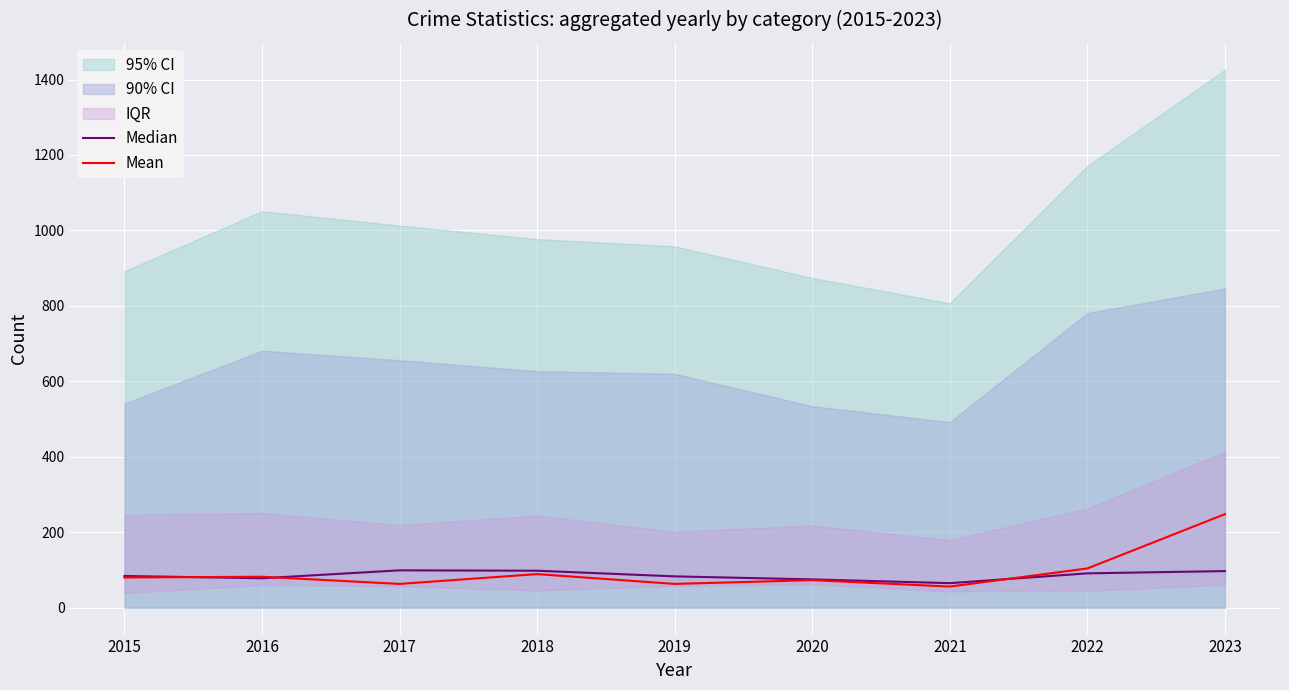

Where is the first local minimum for Mean?

2017